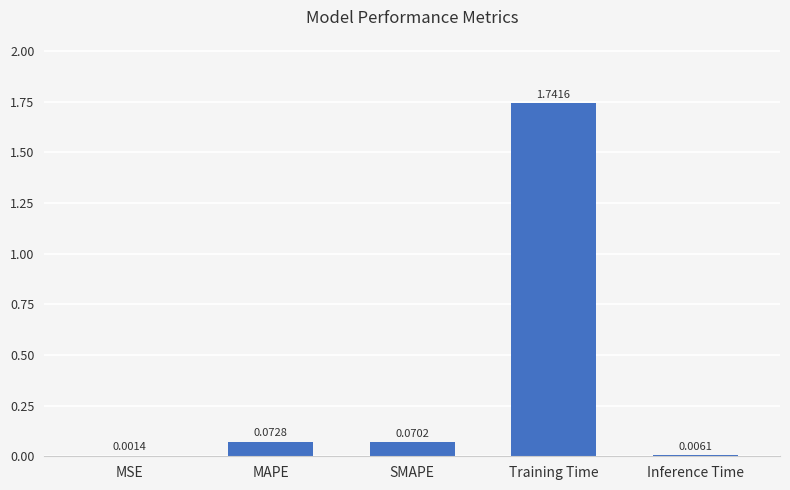

What is the sum of all values?

1.9